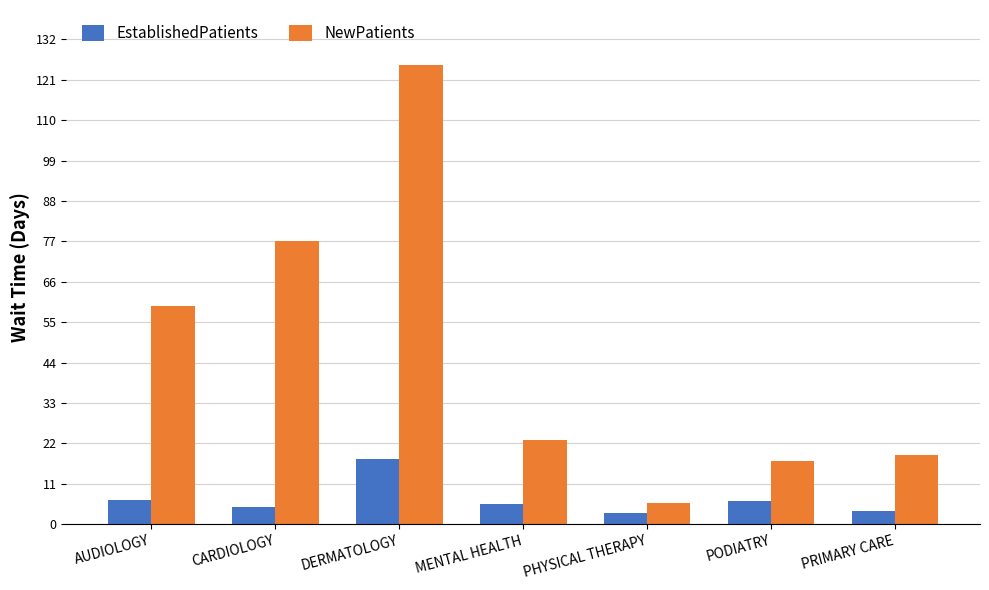

What is the sum of all EstablishedPatients values?

47.1